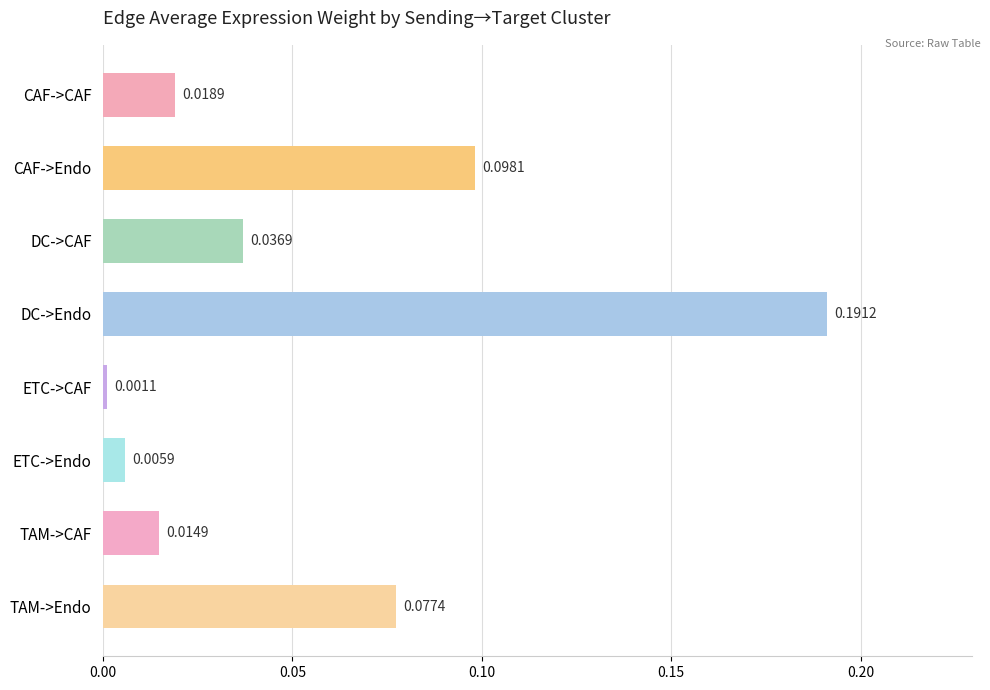

At which label is the value closest to 0?

ETC->CAF